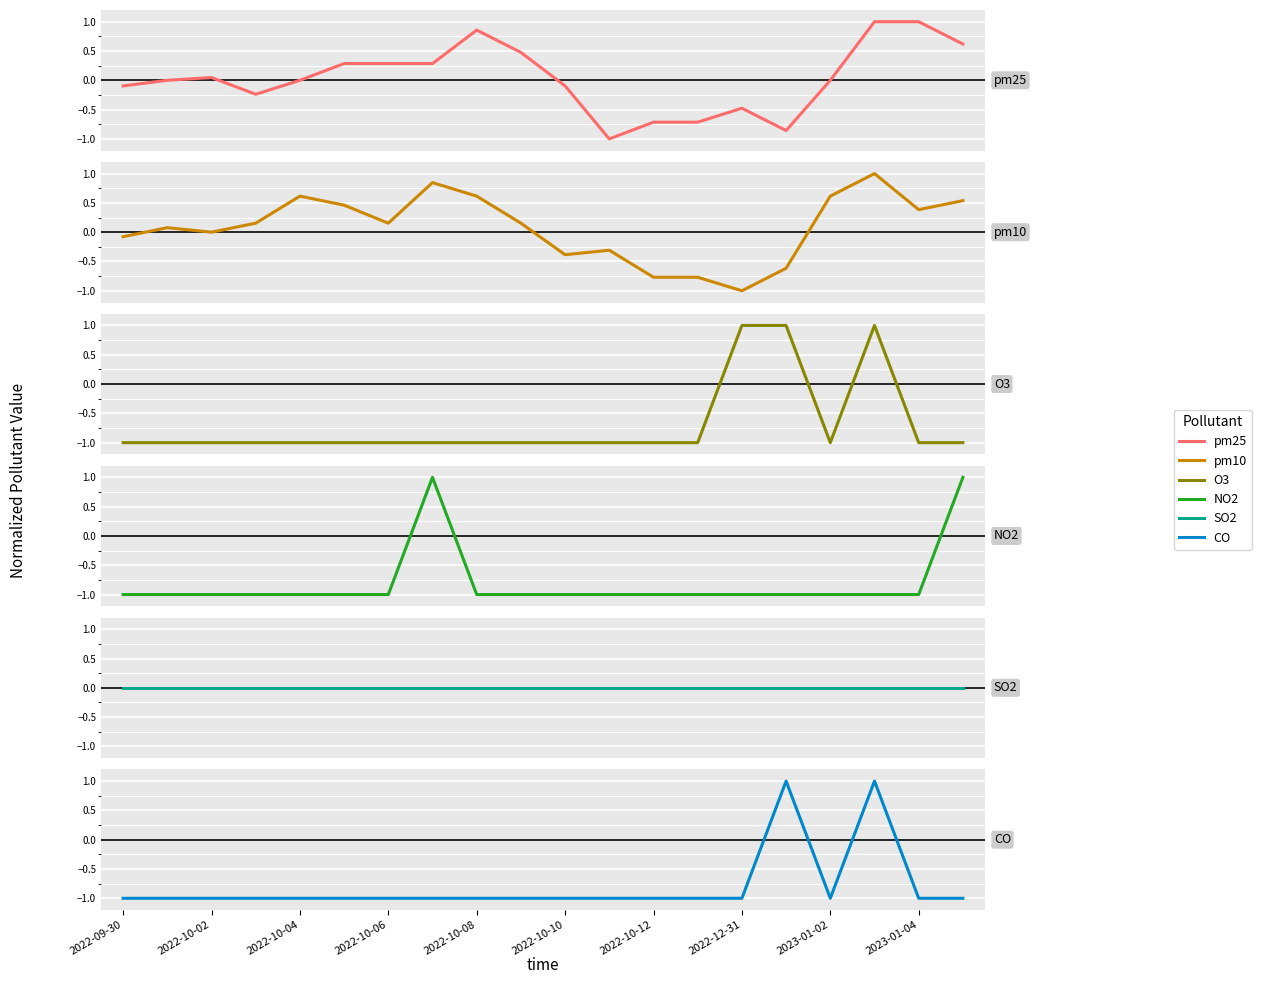

True or false: O3 and NO2 intersect in this chart.

False